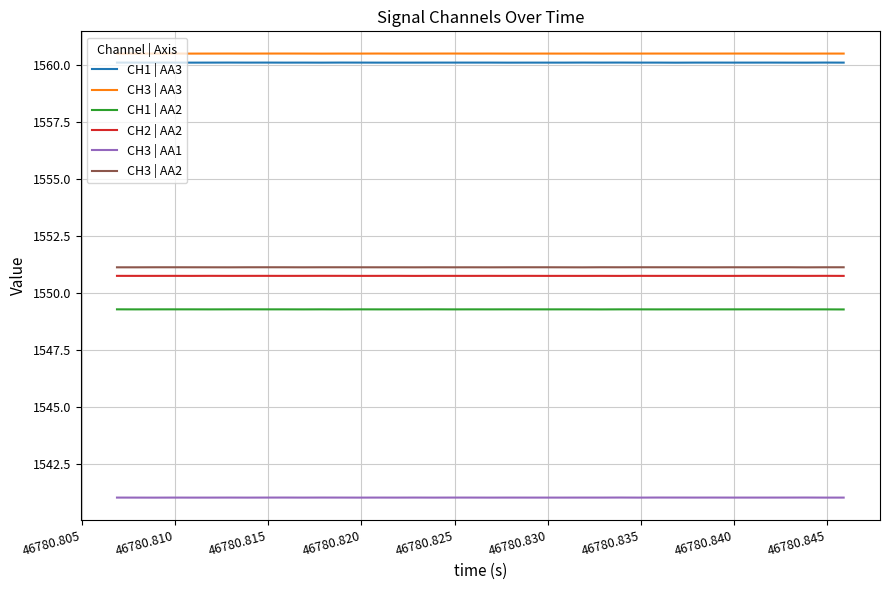

What is the highest value of the CH1 | AA2 series?

1549.3